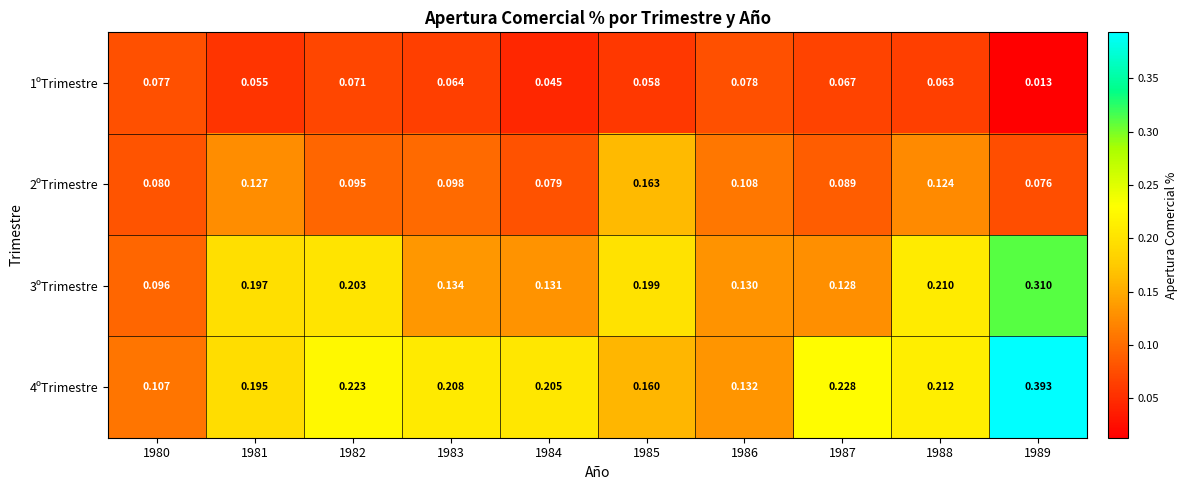

At 1985, list the series in order from largest to smallest.

3ºTrimestre, 2ºTrimestre, 4ºTrimestre, 1ºTrimestre